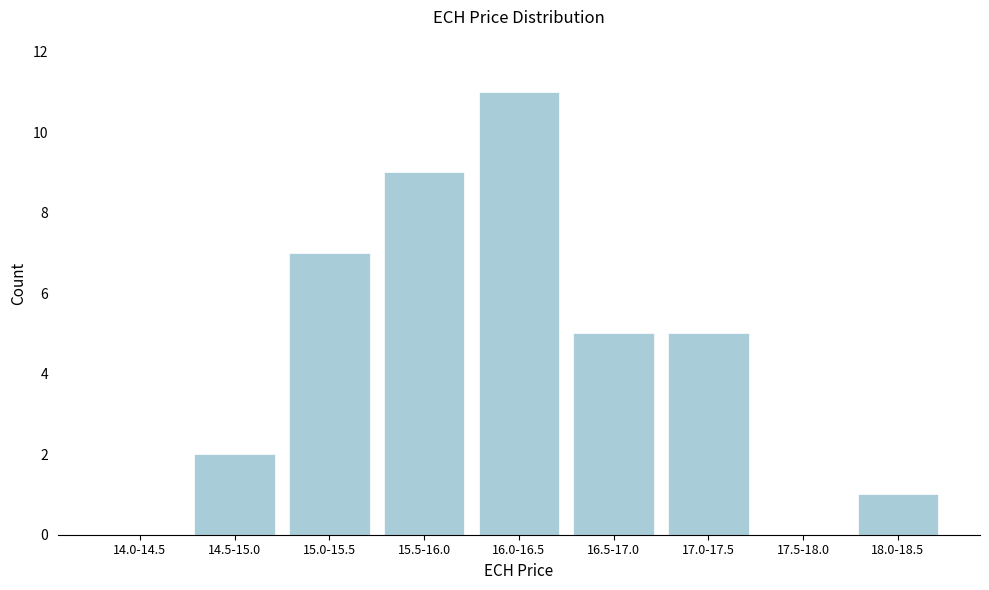

Reading right to left, extract all data points from this chart.

18.0-18.5=1	17.5-18.0=0	17.0-17.5=5	16.5-17.0=5	16.0-16.5=11	15.5-16.0=9	15.0-15.5=7	14.5-15.0=2	14.0-14.5=0